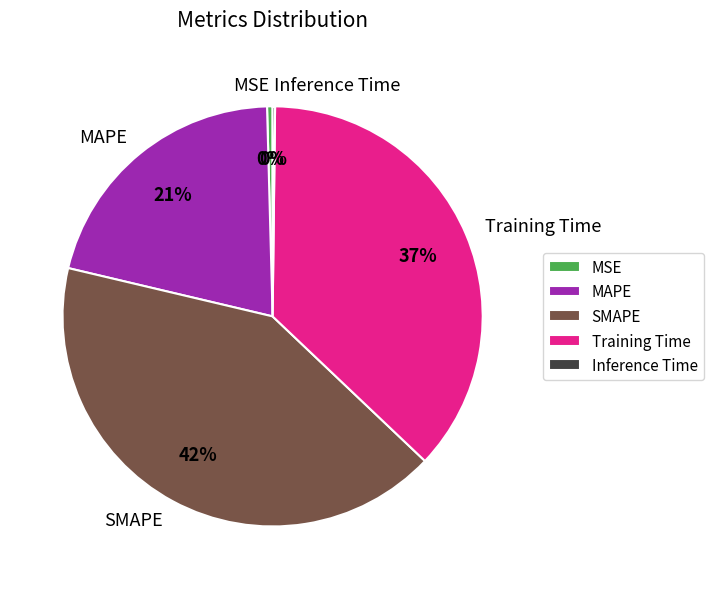

To the nearest percent, what is the combined percentage of SMAPE and Training Time?

79%